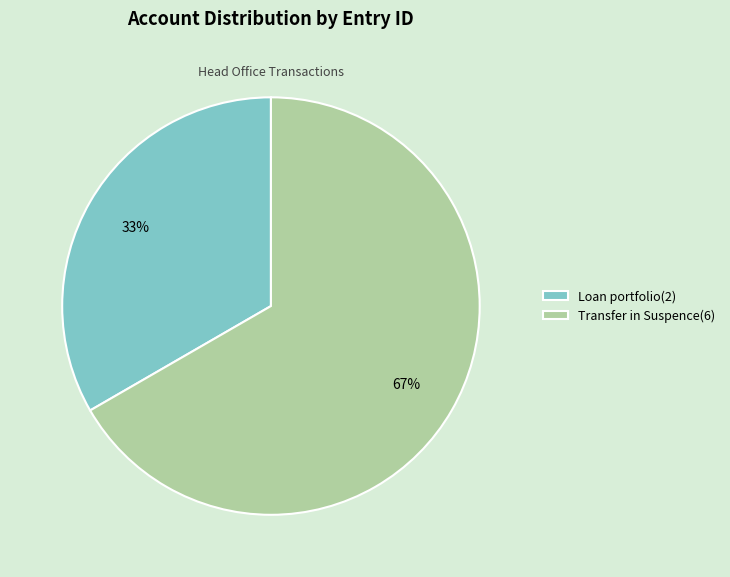

Does Loan portfolio(2) account for over 50% of the chart?

No